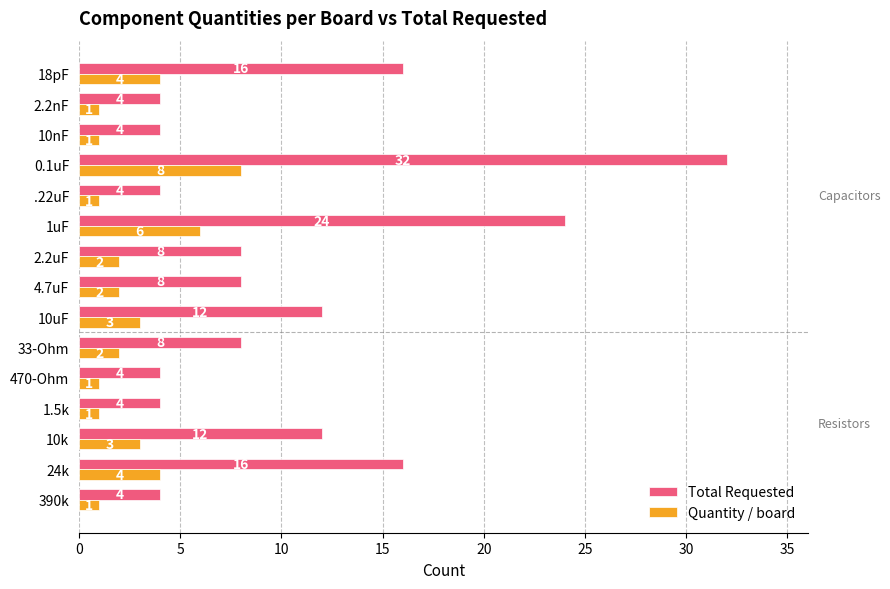

What is the maximum value for Quantity / board?

8